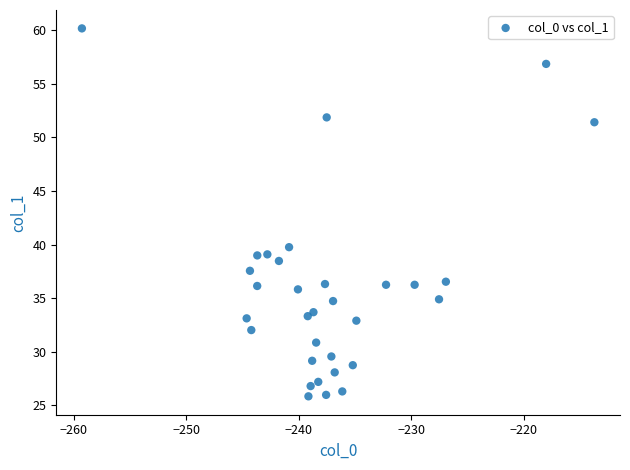

What Y value in the scatter plot is closest to 43?

39.8